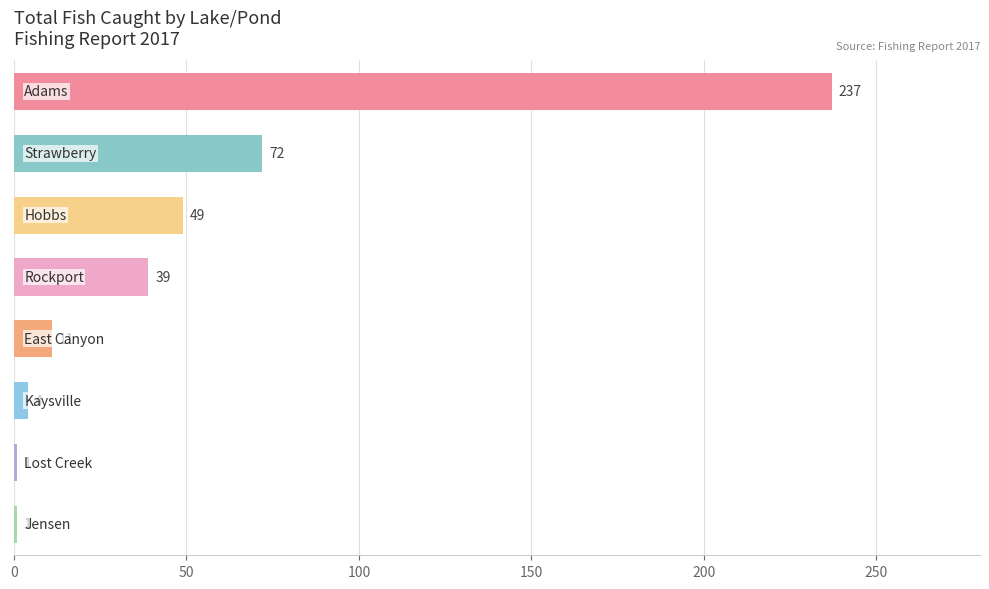

What is the greatest value displayed?

237